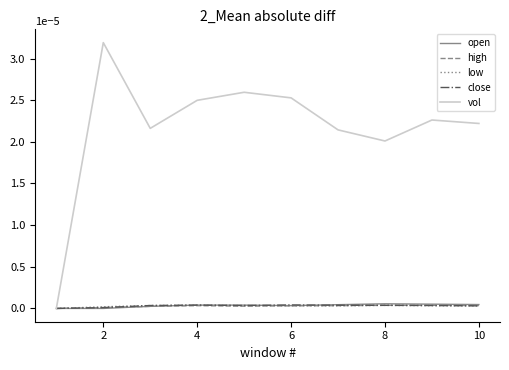

Which series has the largest total across all categories?

vol